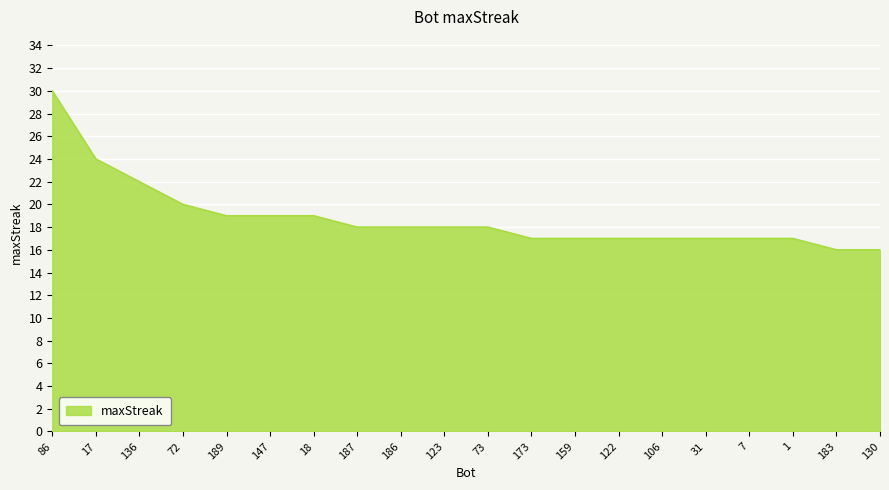

What is the approximate value at 186, to the nearest 10?

20